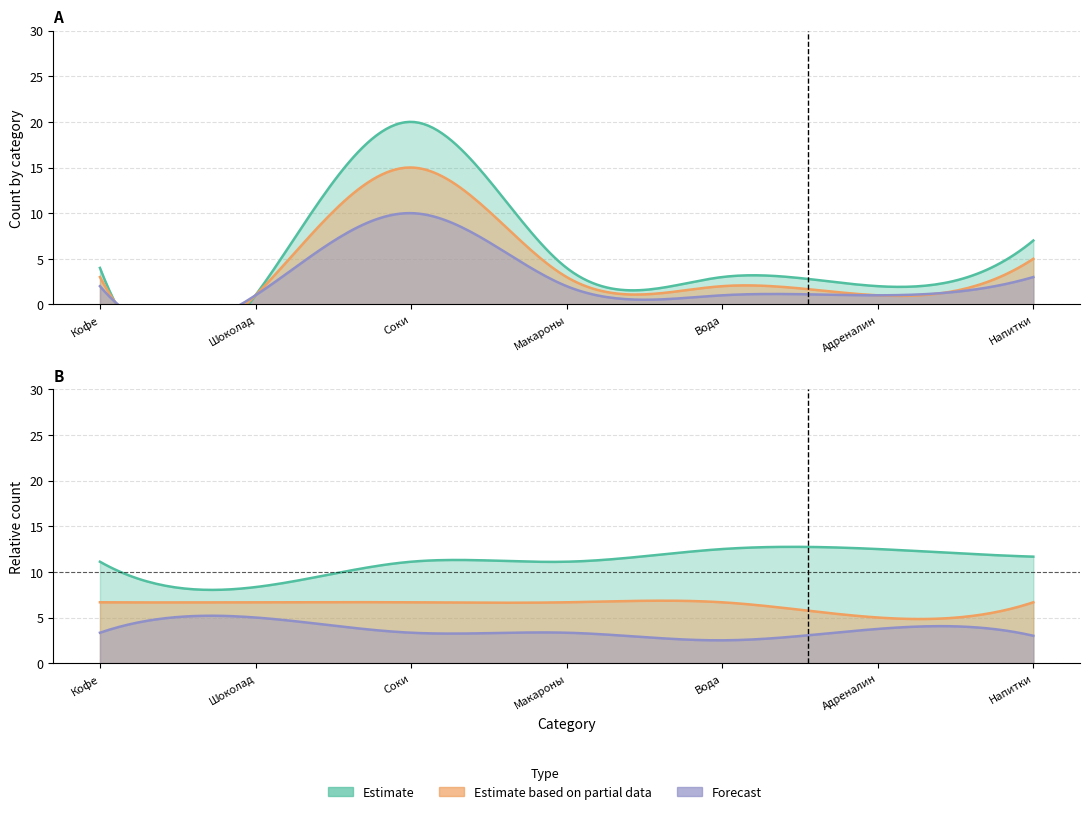

Is the value of Estimate at 6 greater than the value of Estimate based on partial data at 1?

Yes